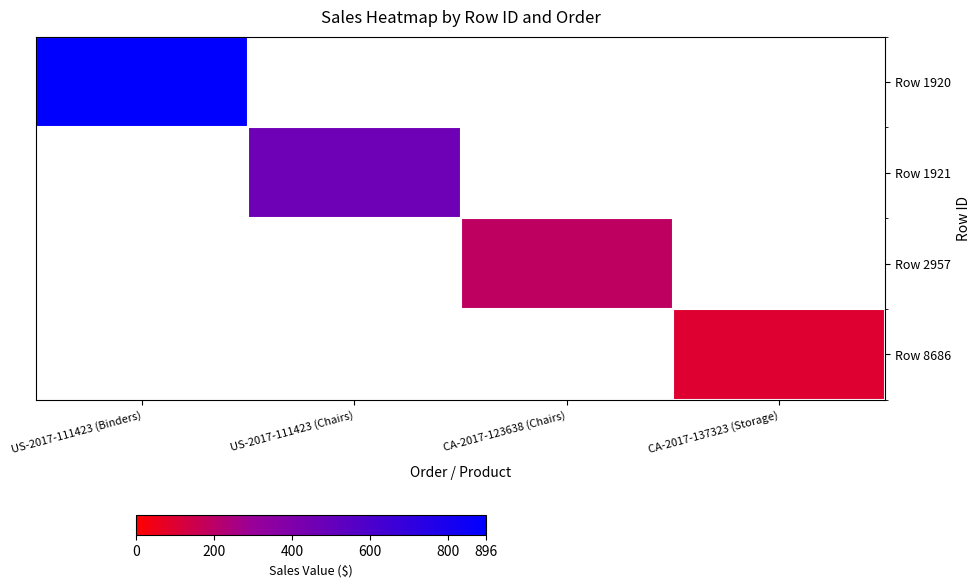

What is the difference between the highest and lowest values at US-2017-111423 (Binders)?

895.9